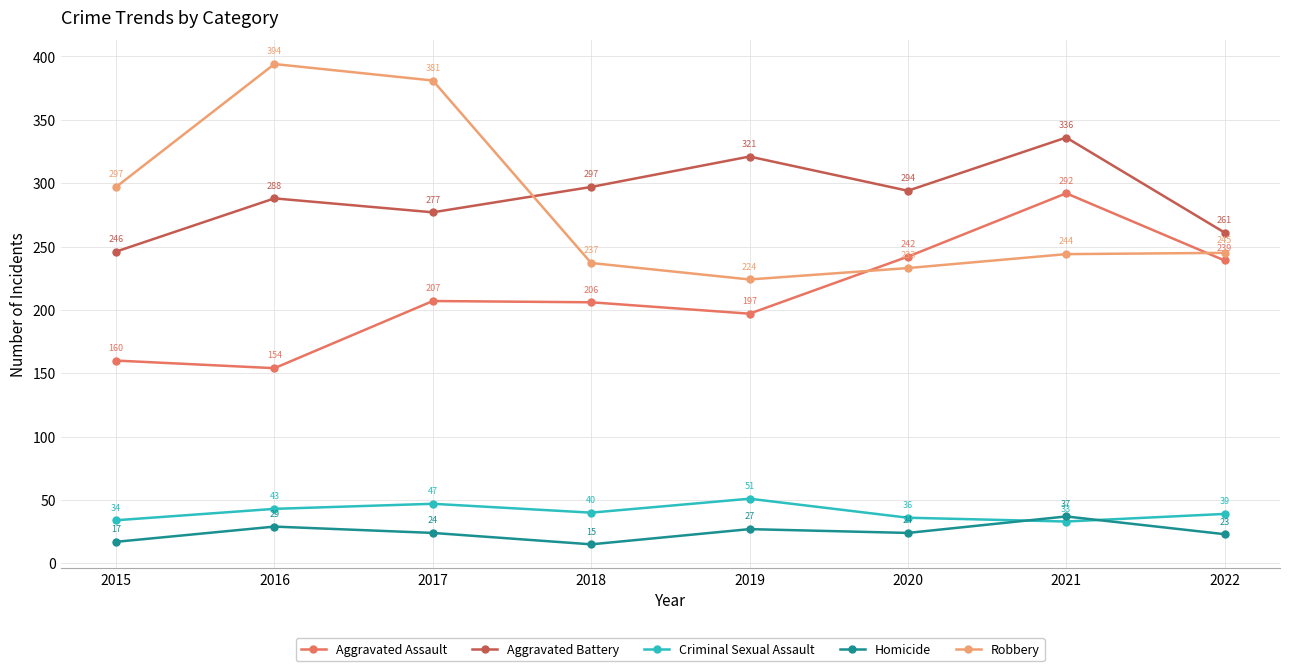

List the series in order of their peak value, highest first.

Robbery, Aggravated Battery, Aggravated Assault, Criminal Sexual Assault, Homicide